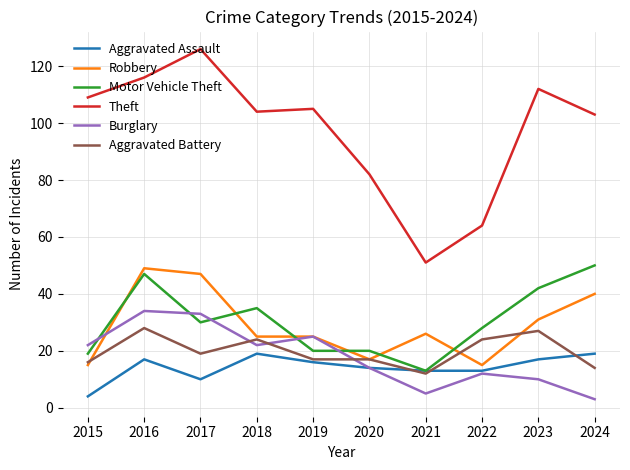

What is the lowest value of the Robbery series?

15